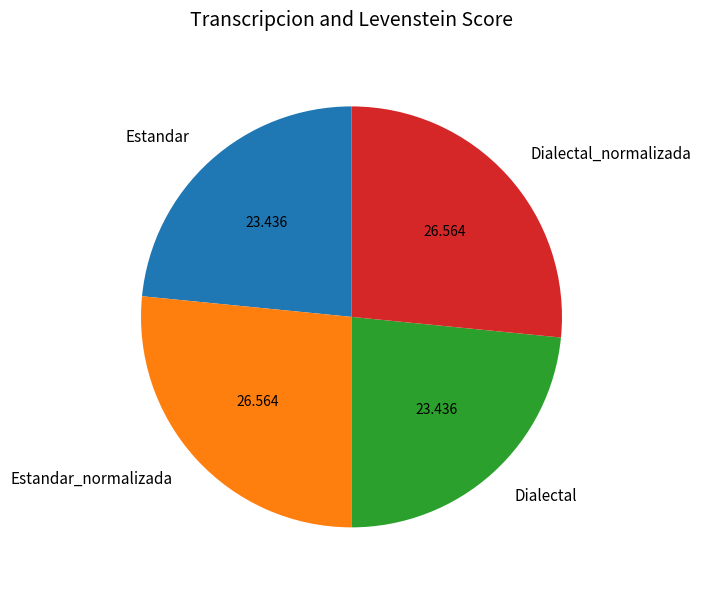

Which has a higher value, Estandar or Dialectal_normalizada?

Dialectal_normalizada